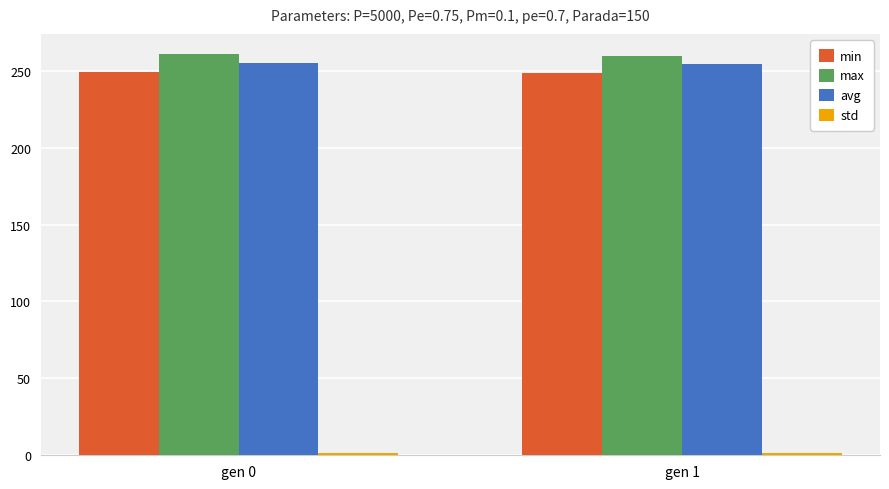

How many categories are shown in the chart?

2